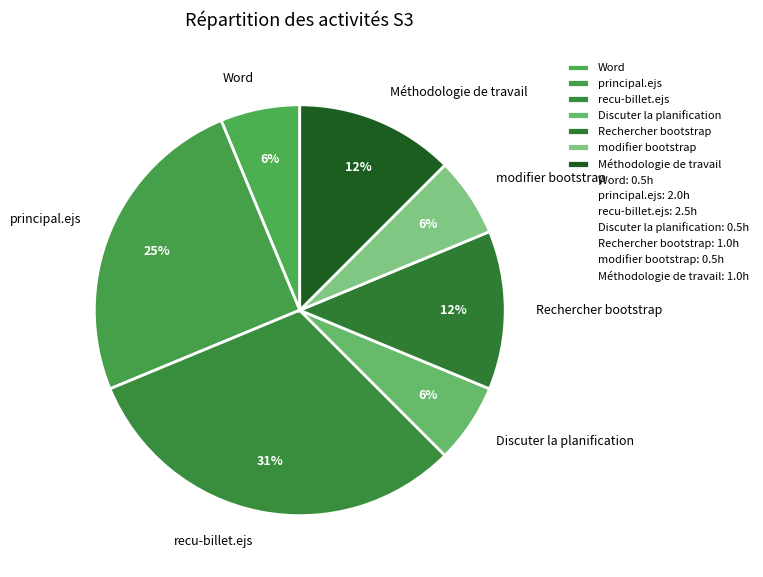

To the nearest percent, what portion does Discuter la planification represent?

6%